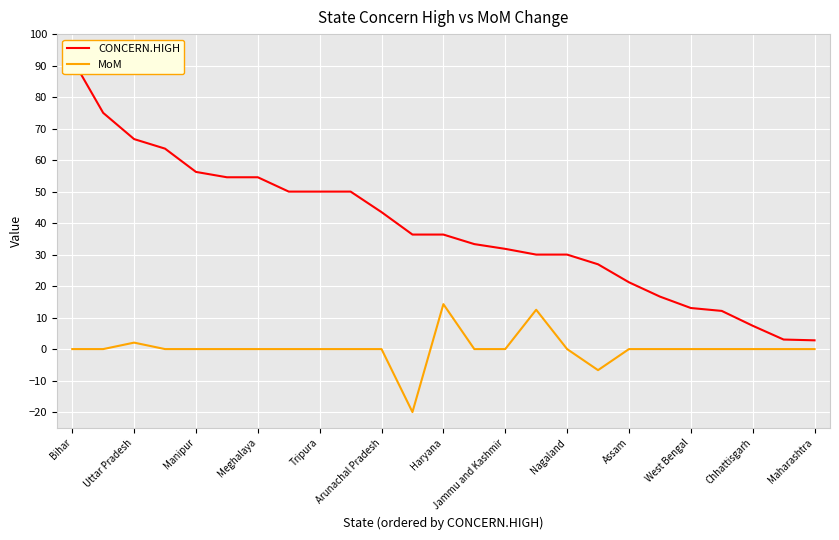

What is the highest value of the MoM series?

14.3